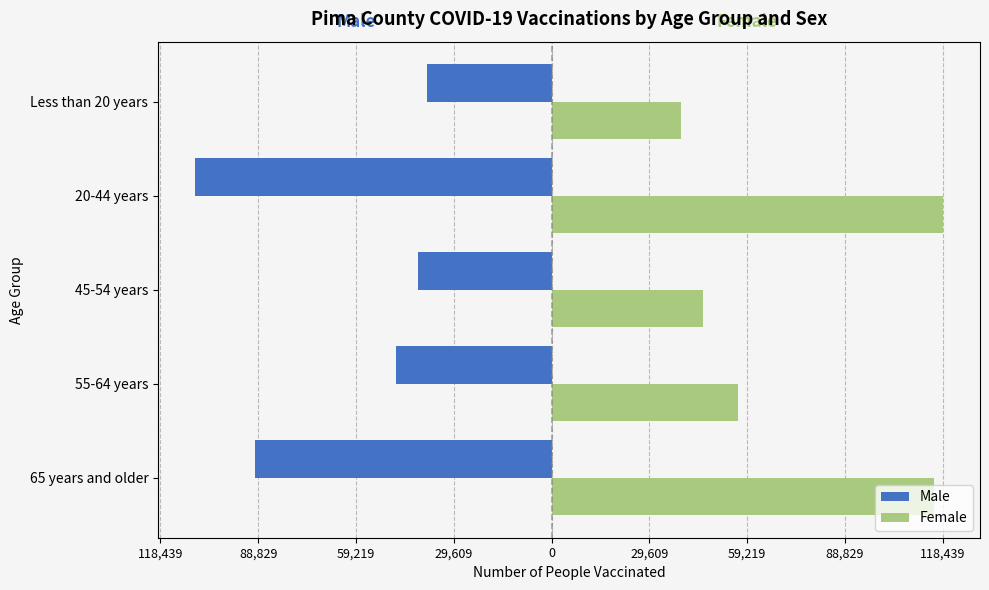

What are all the series names shown in the legend?

Male, Female